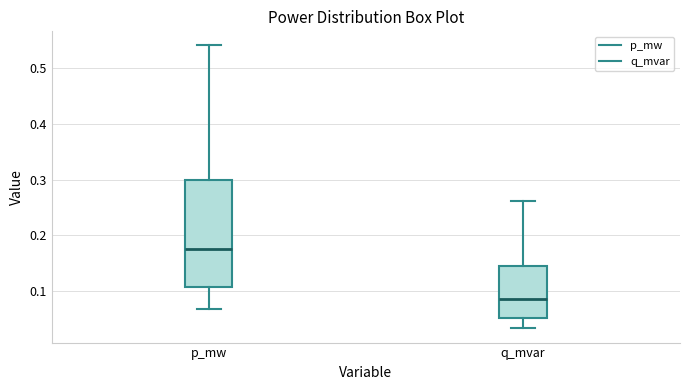

Where does the median line of the box for q_mvar sit on the y-axis? The values are not printed on the chart, so give them approximately, as read against the axis.

0.09